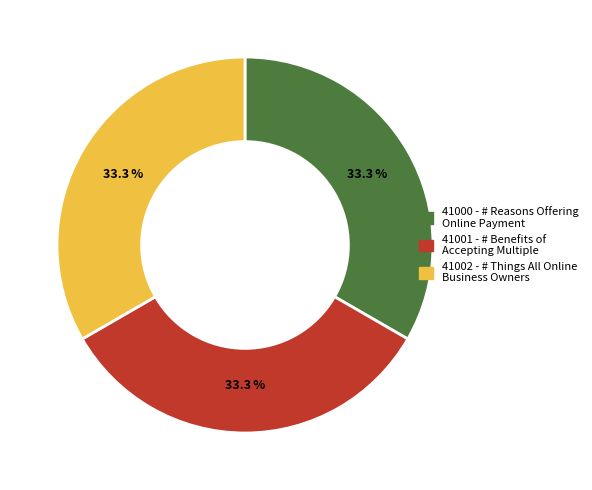

Does any single category account for the majority?

No